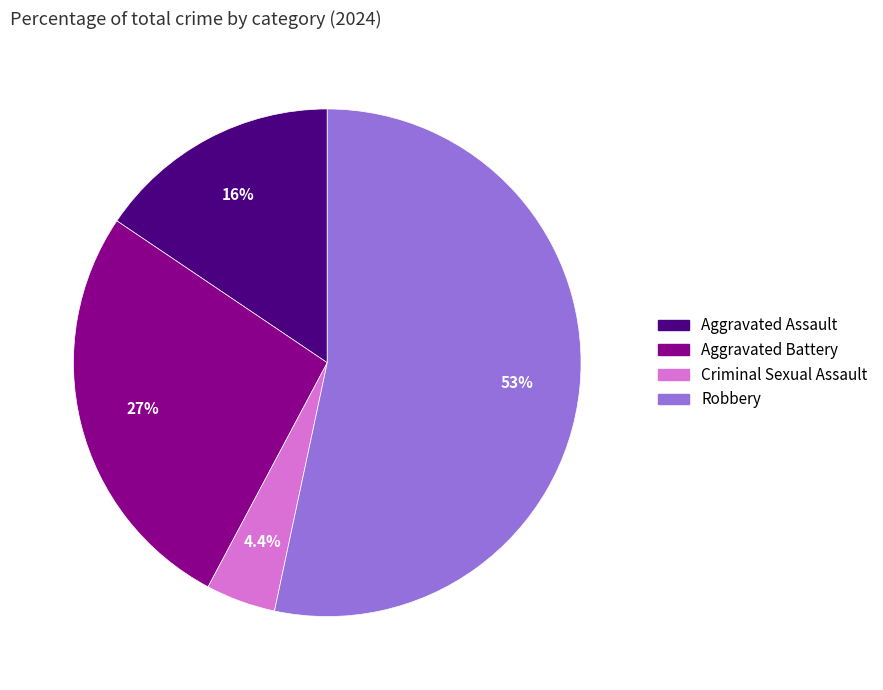

Which slice is the largest?

Robbery